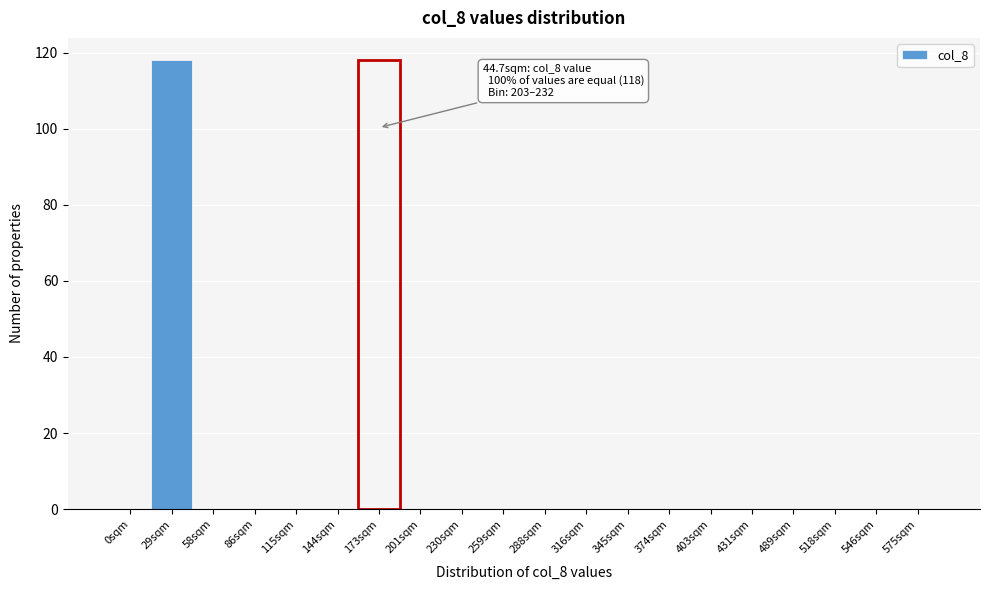

Reading right to left, list all the values displayed in this chart.

575sqm=0	546sqm=0	518sqm=0	489sqm=0	431sqm=0	403sqm=0	374sqm=0	345sqm=0	316sqm=0	288sqm=0	259sqm=0	230sqm=0	201sqm=0	173sqm=0	144sqm=0	115sqm=0	86sqm=0	58sqm=0	29sqm=118	0sqm=0